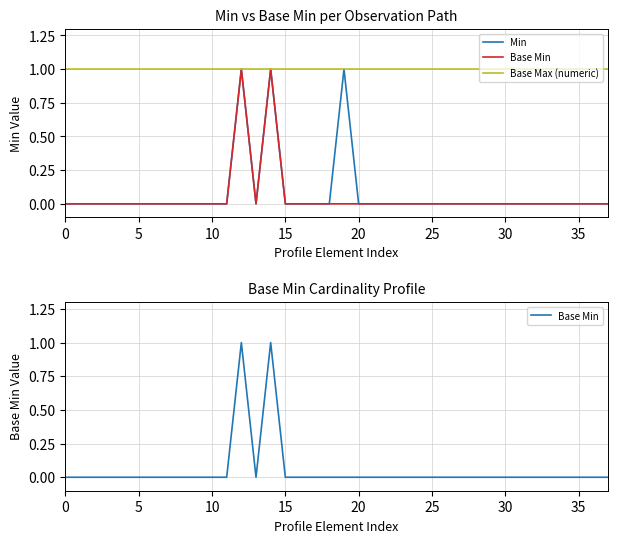

How many data points in Base Min are above 0?

2